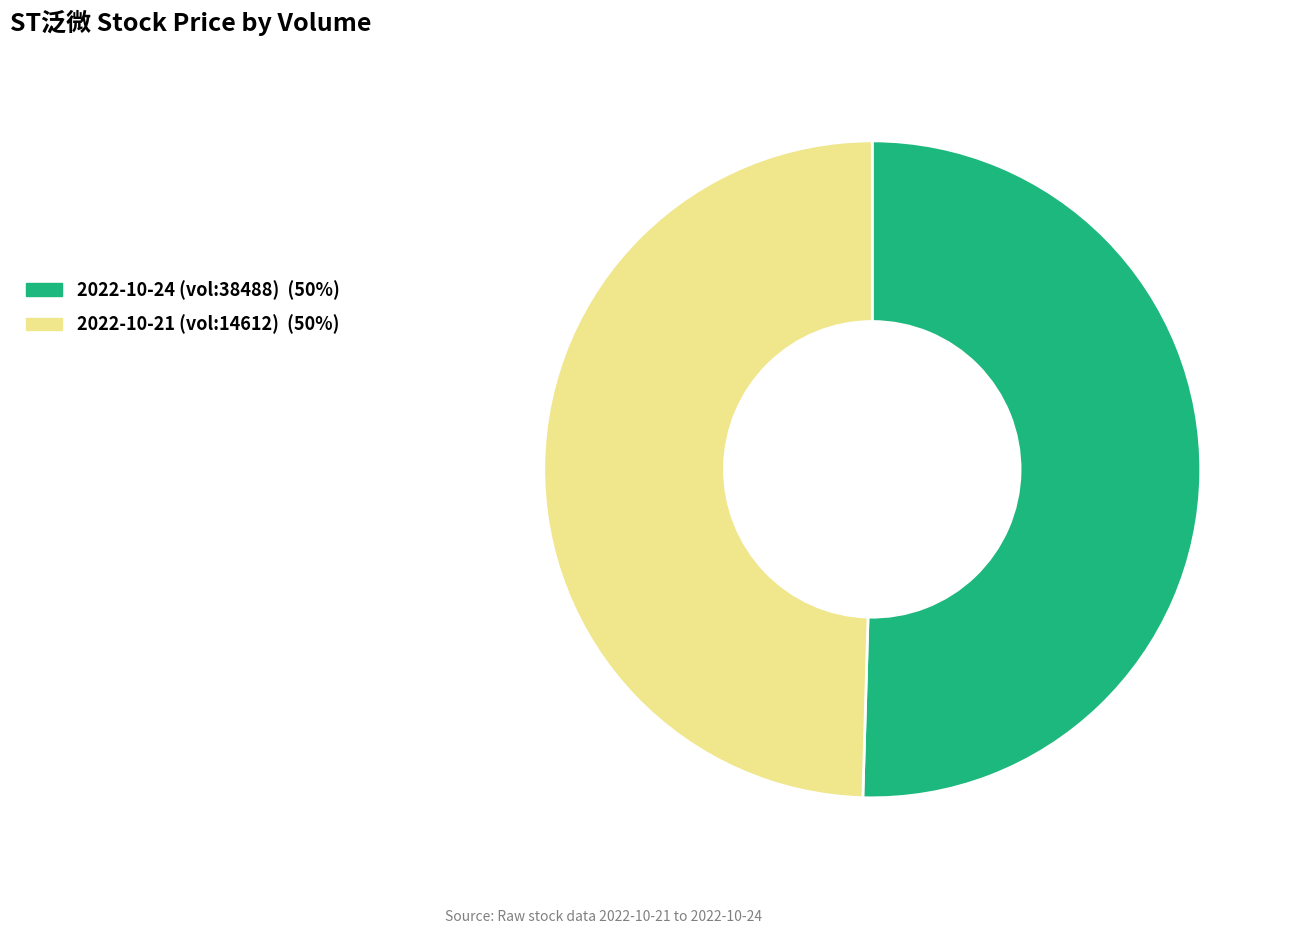

Does any single category account for the majority?

Yes